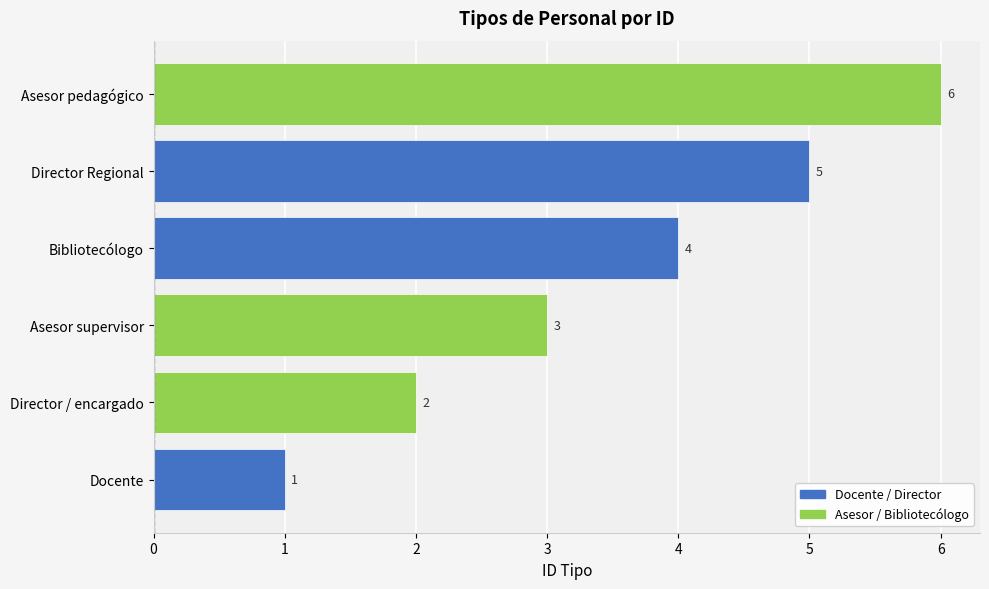

What is the smallest value displayed?

1